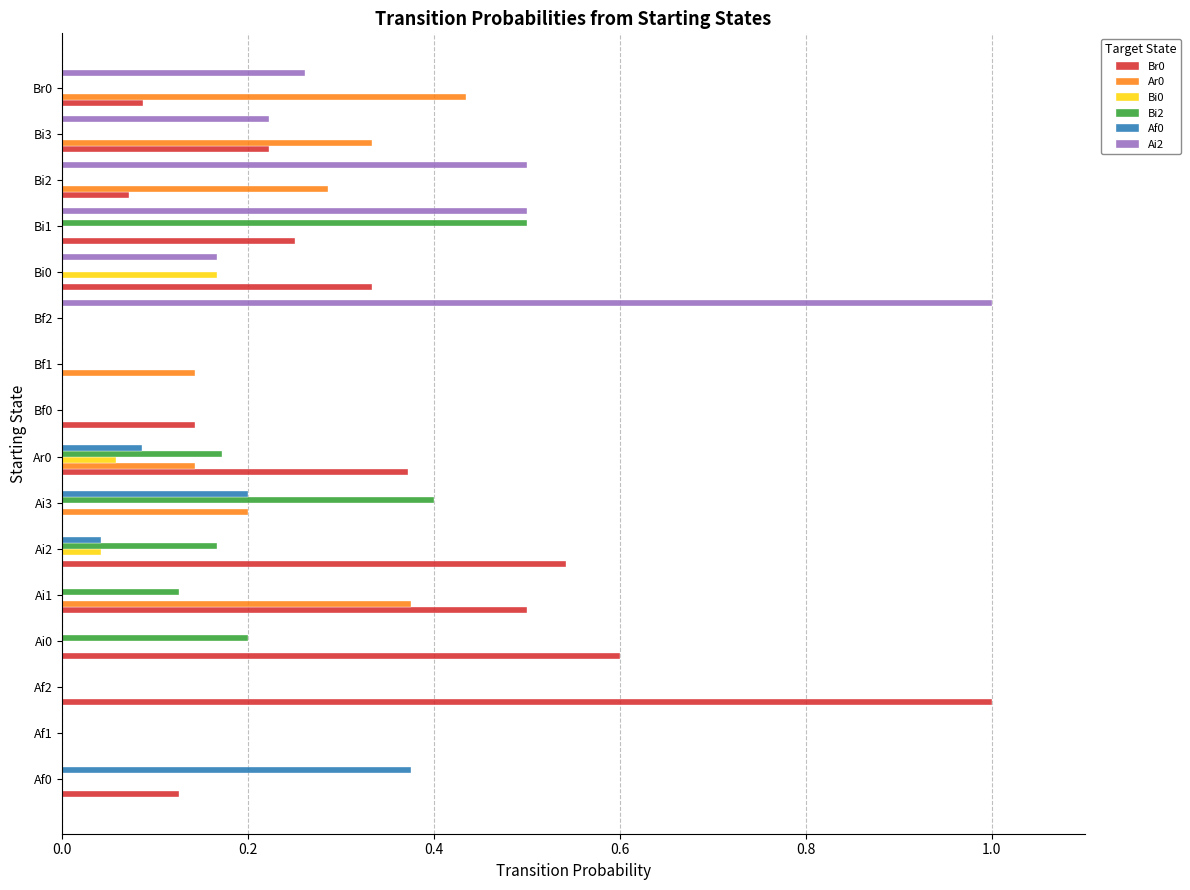

Is it true that Ai2 equals 0.3 at Bi0?

False